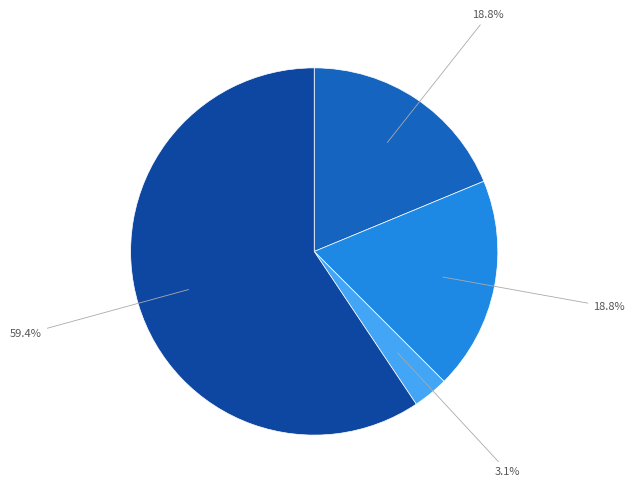

Is there any slice that represents more than half of the pie?

Yes